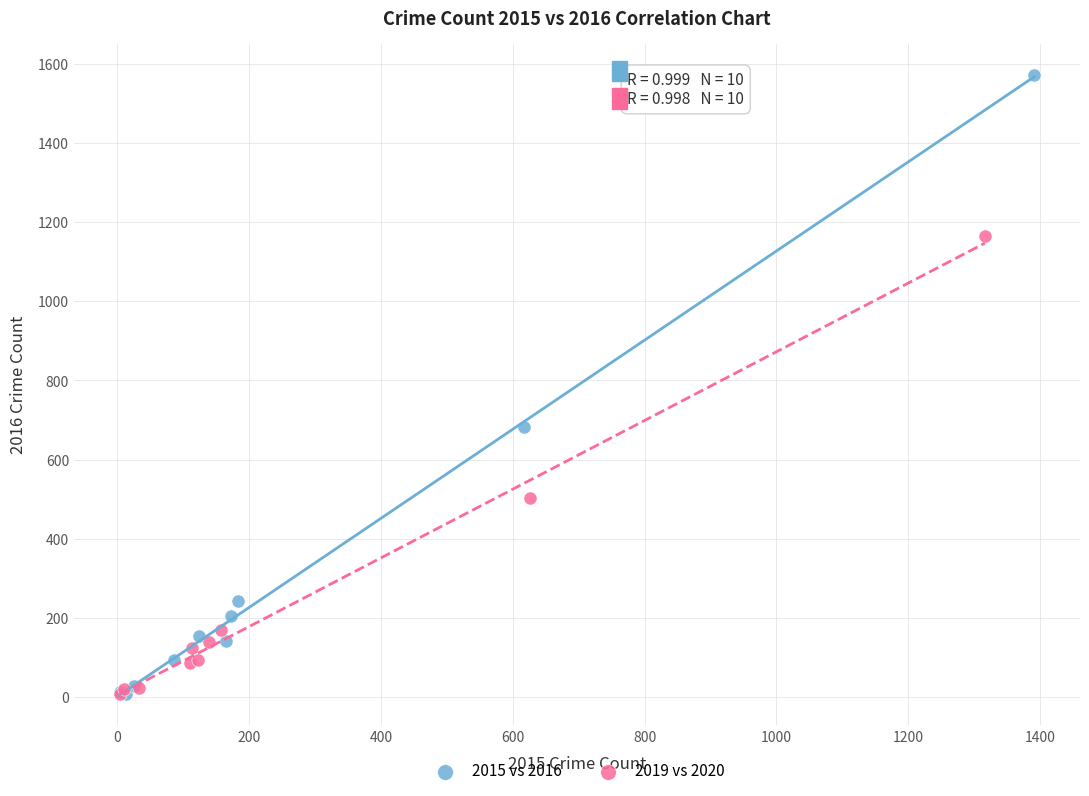

Which series reaches the maximum Y coordinate?

2015 vs 2016